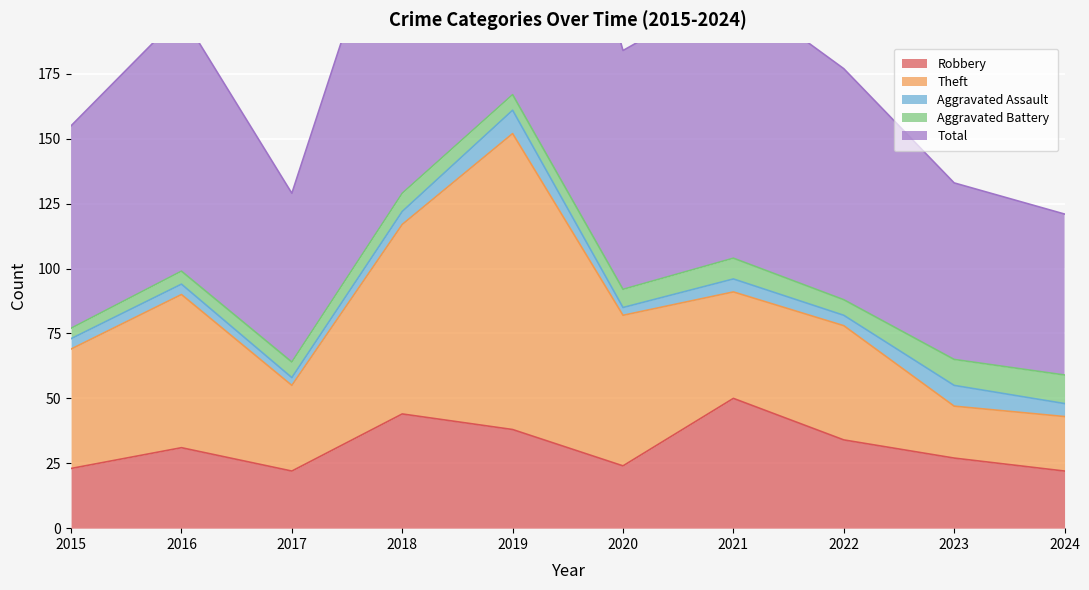

How many interior local valleys does the Theft series have?

3